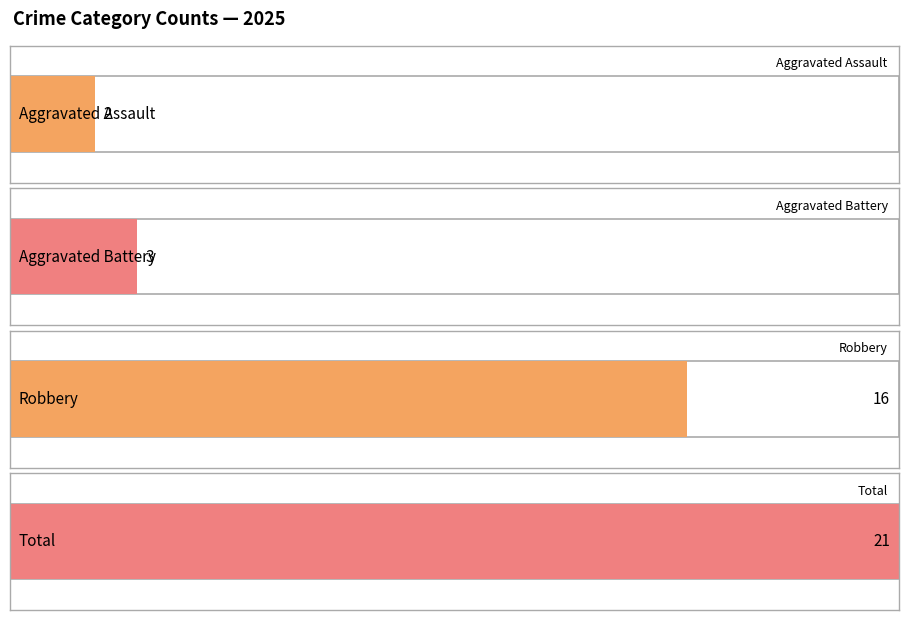

Is it true that Robbery equals 28 at 2023?

False